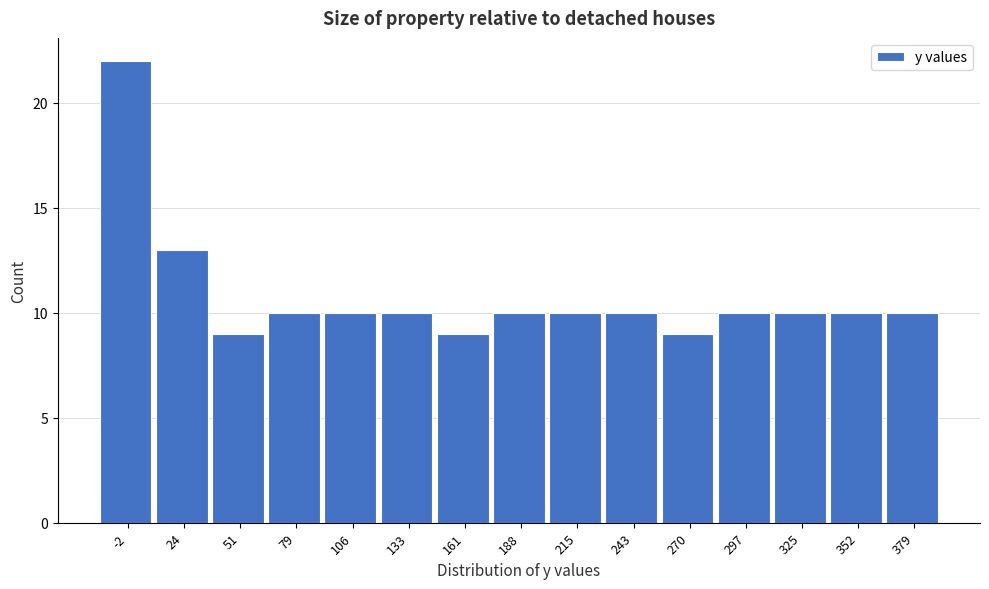

Reading left to right, list all the values displayed in this chart.

22	13	9	10	10	10	9	10	10	10	9	10	10	10	10